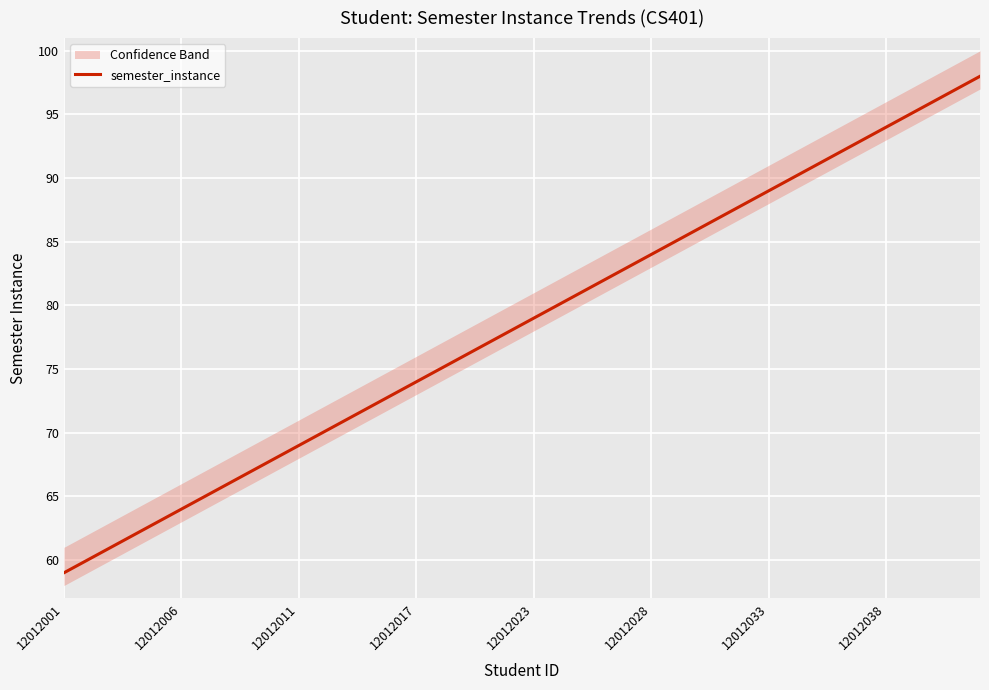

What is the highest value of the semester_instance series?

98